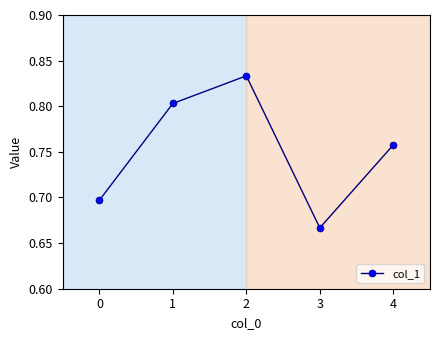

Does the chart display data point markers on the line(s)?

Yes